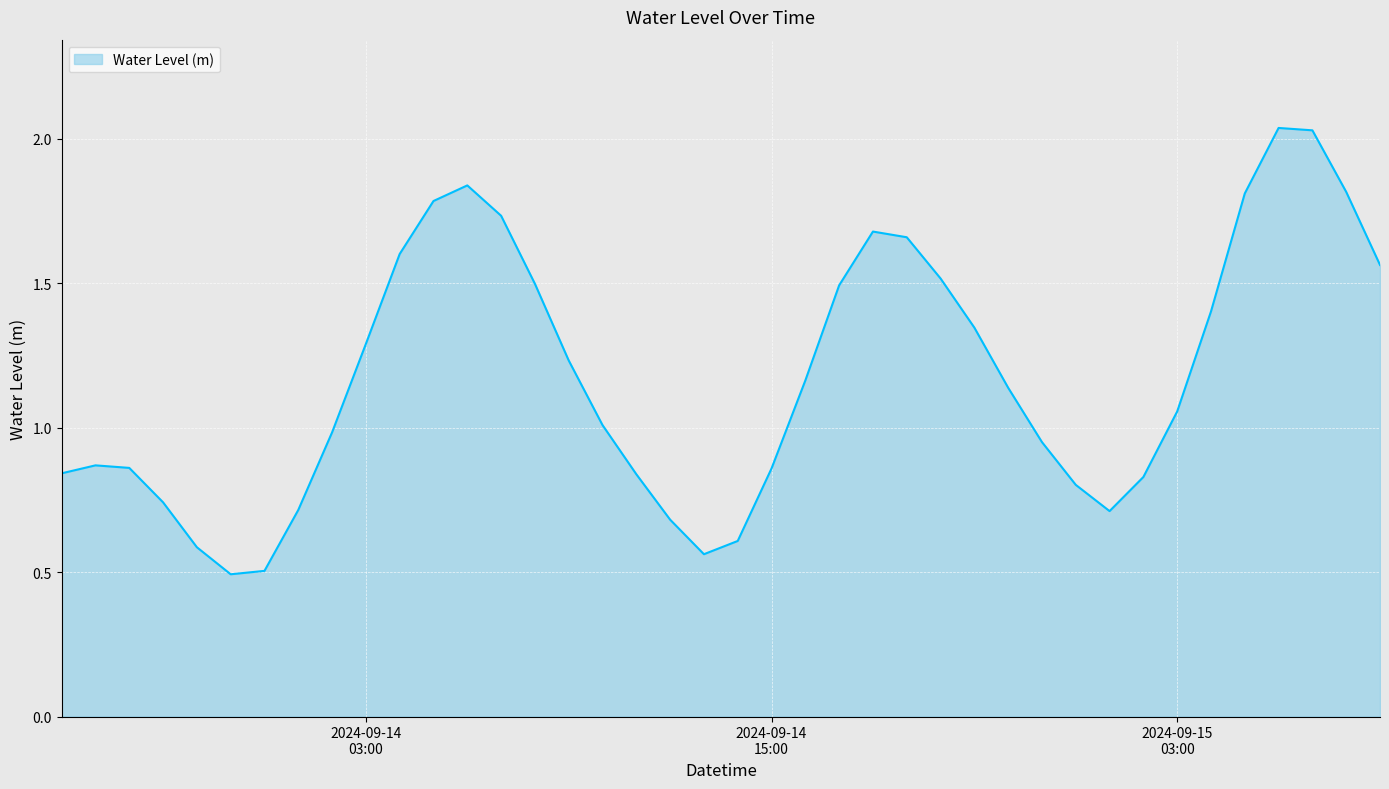

What is the difference between the maximum and minimum values?

1.5